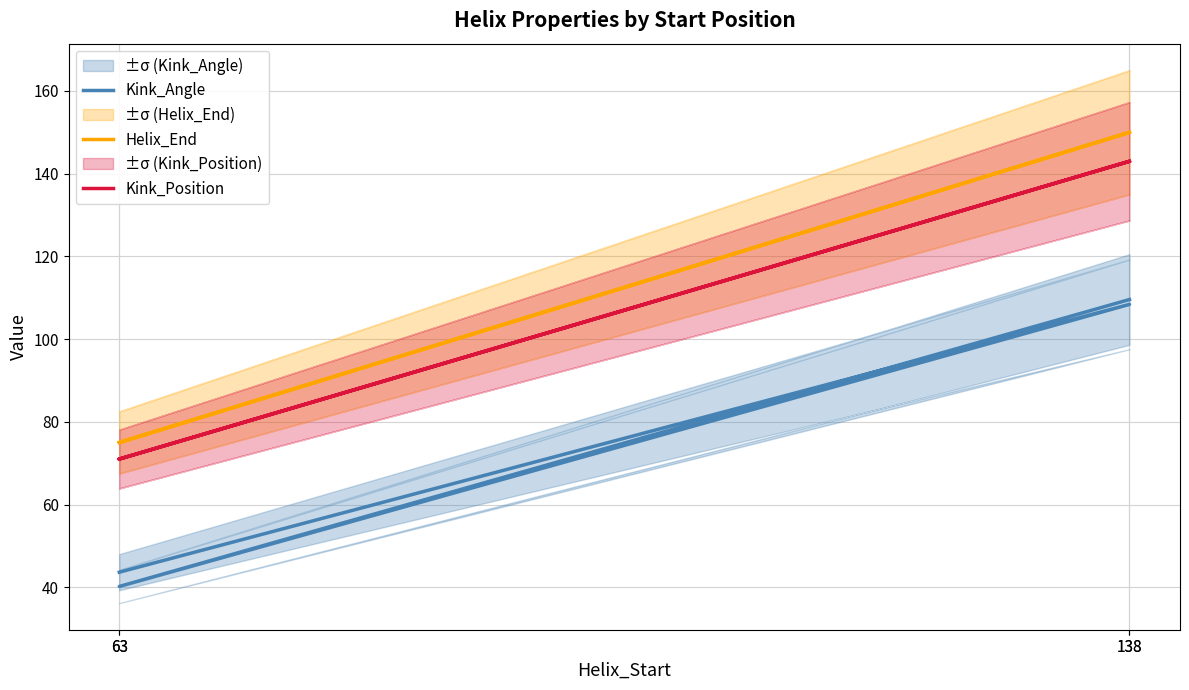

Count the Helix_End values in the range 75 to 150.

4